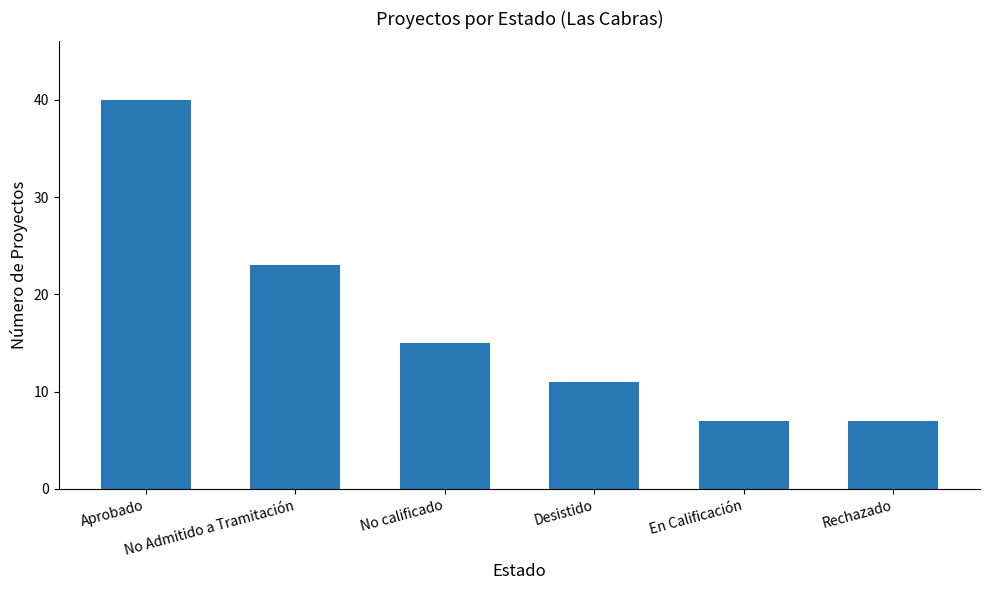

What is the average value?

17